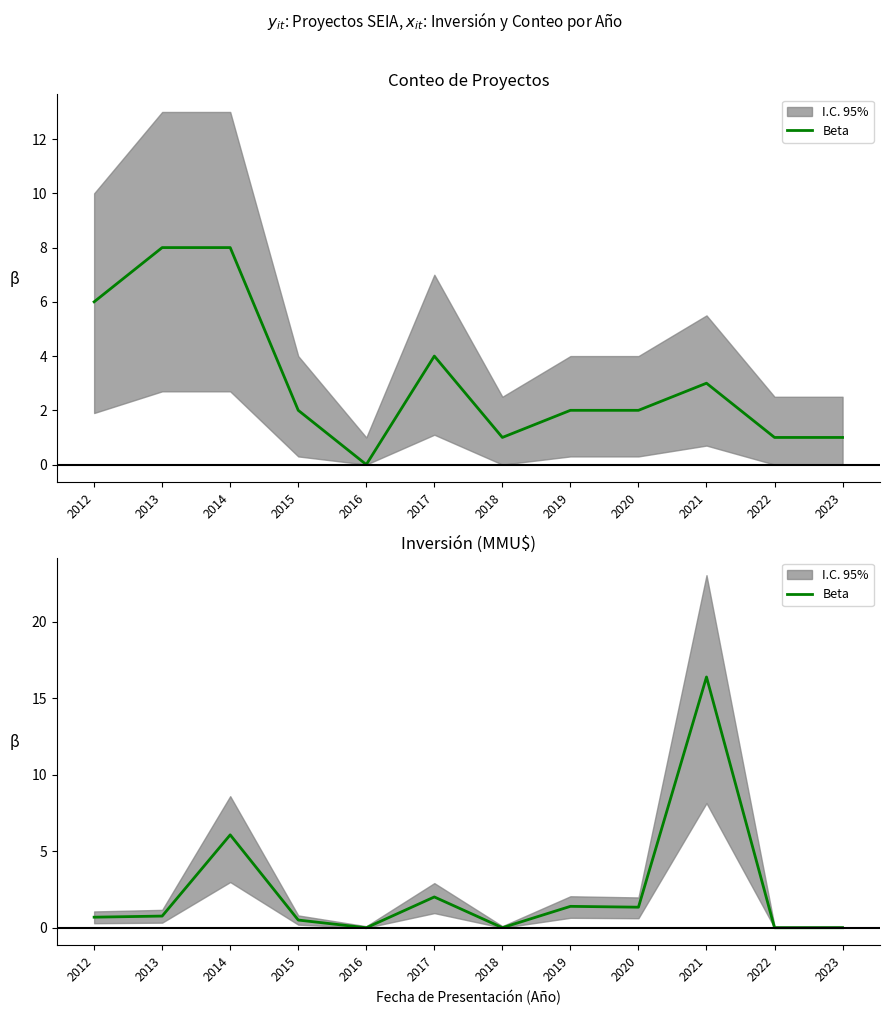

What is the average value?

2.4